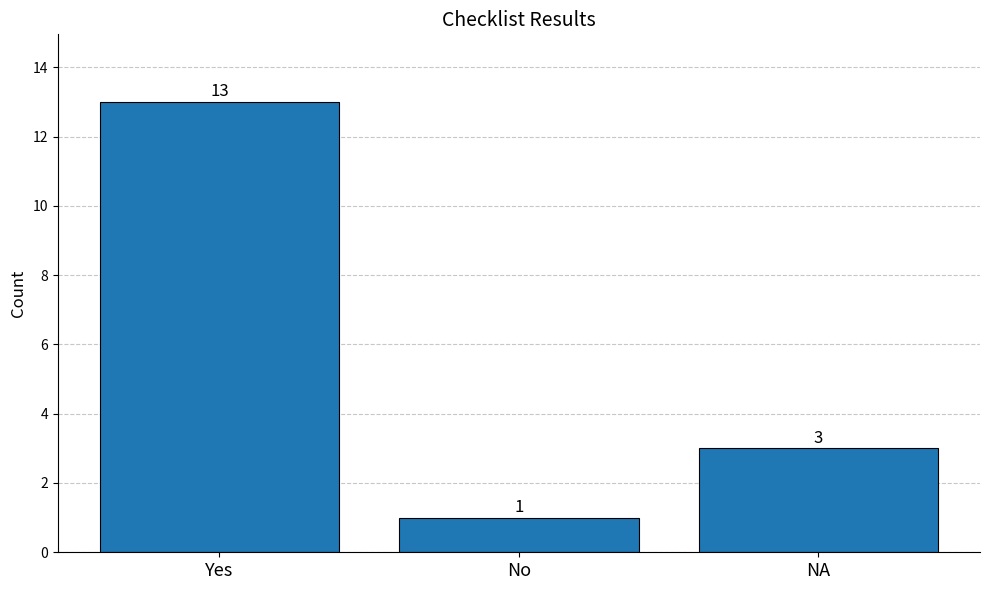

What is the value of the 2nd bar from the left?

1